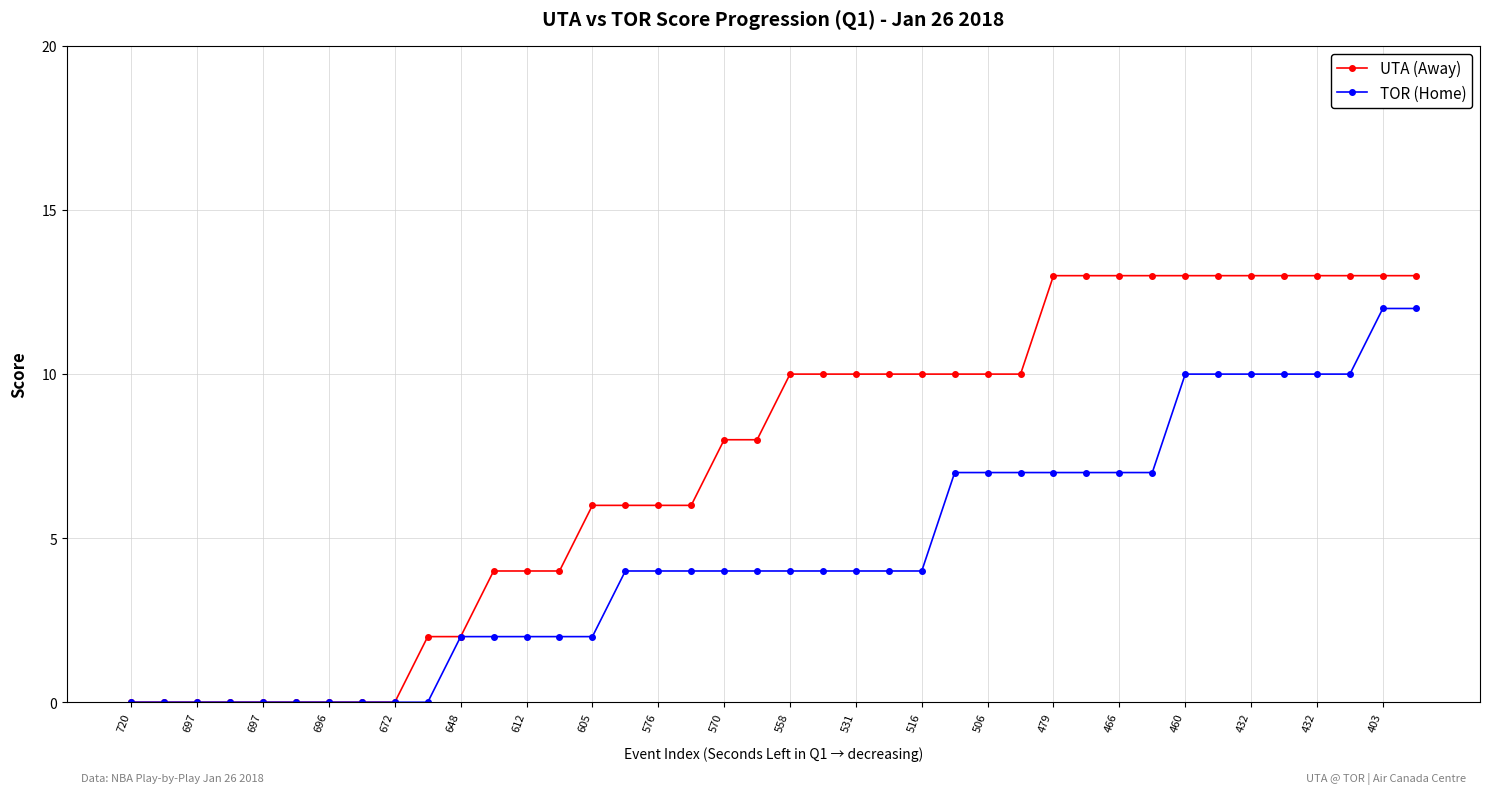

What is the average value of the UTA (Away) series?

7